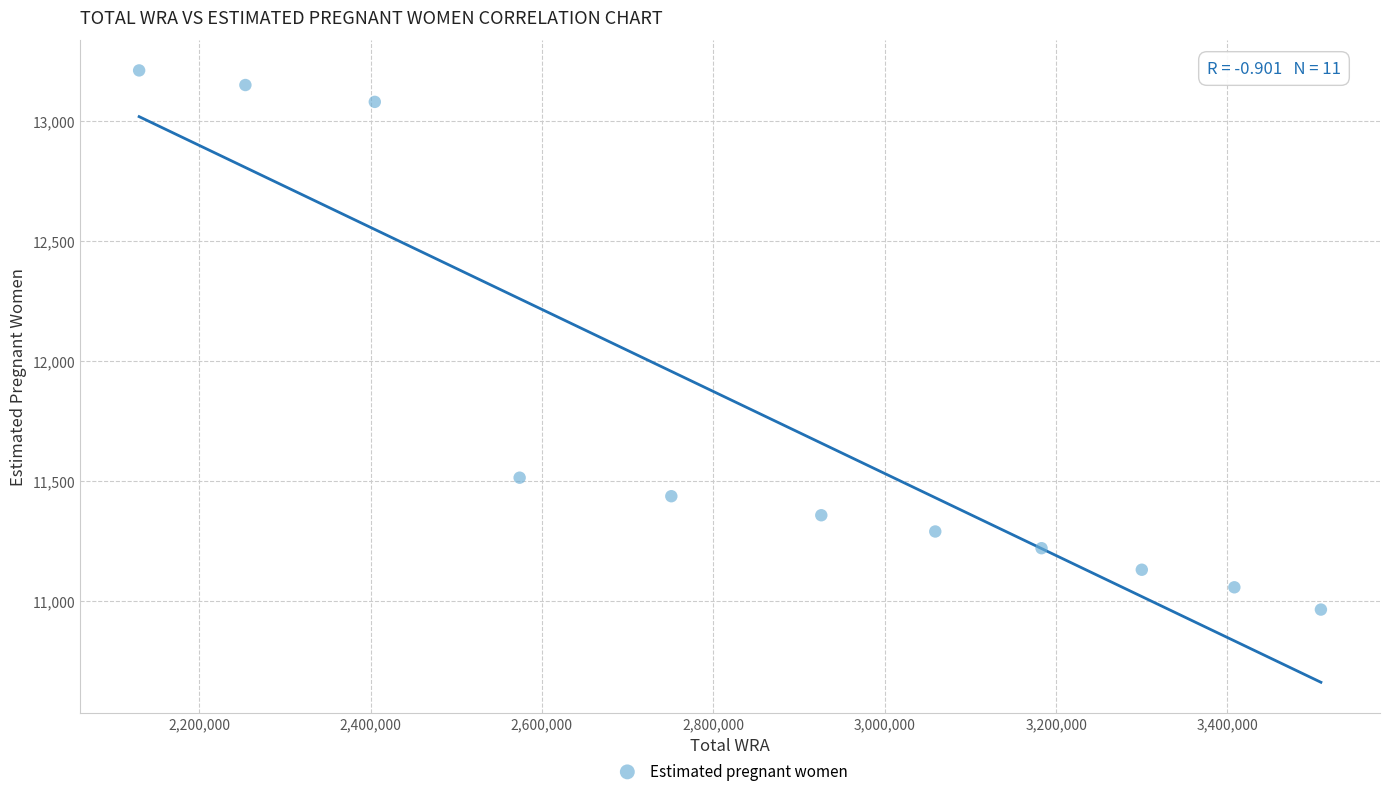

What is the average X value?

2863545.5